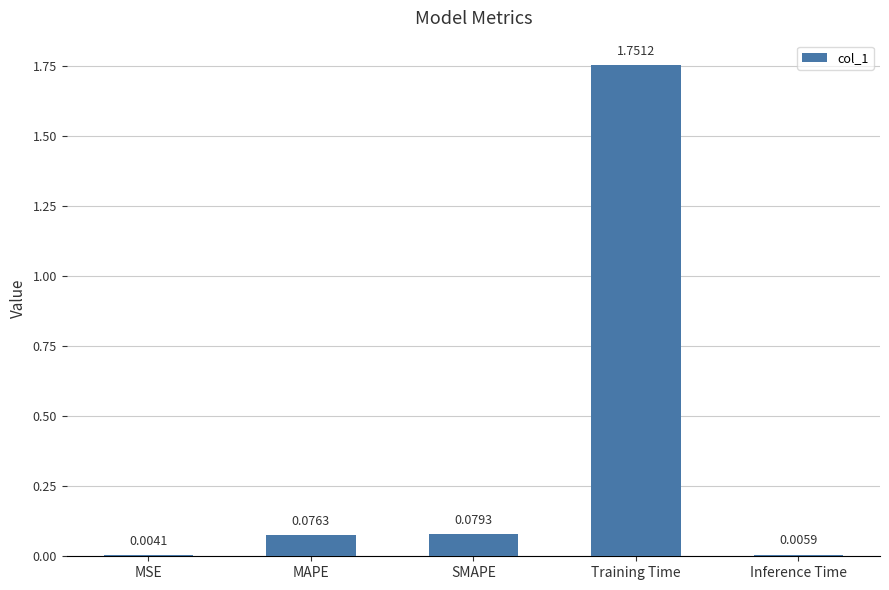

Where is the data nearest to the value 0?

MSE